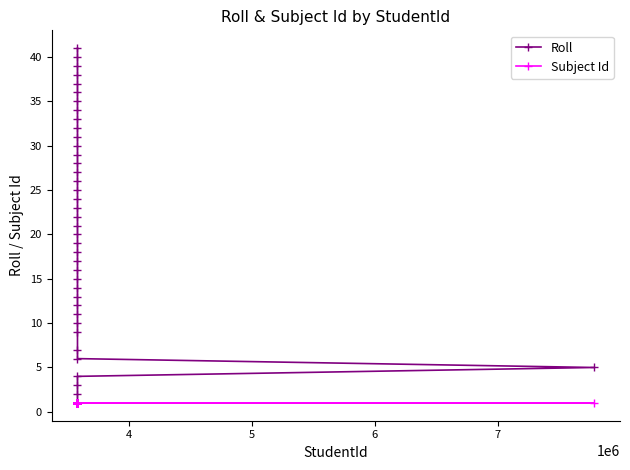

Rank the series by their maximum value, from lowest to highest.

Subject Id, Roll